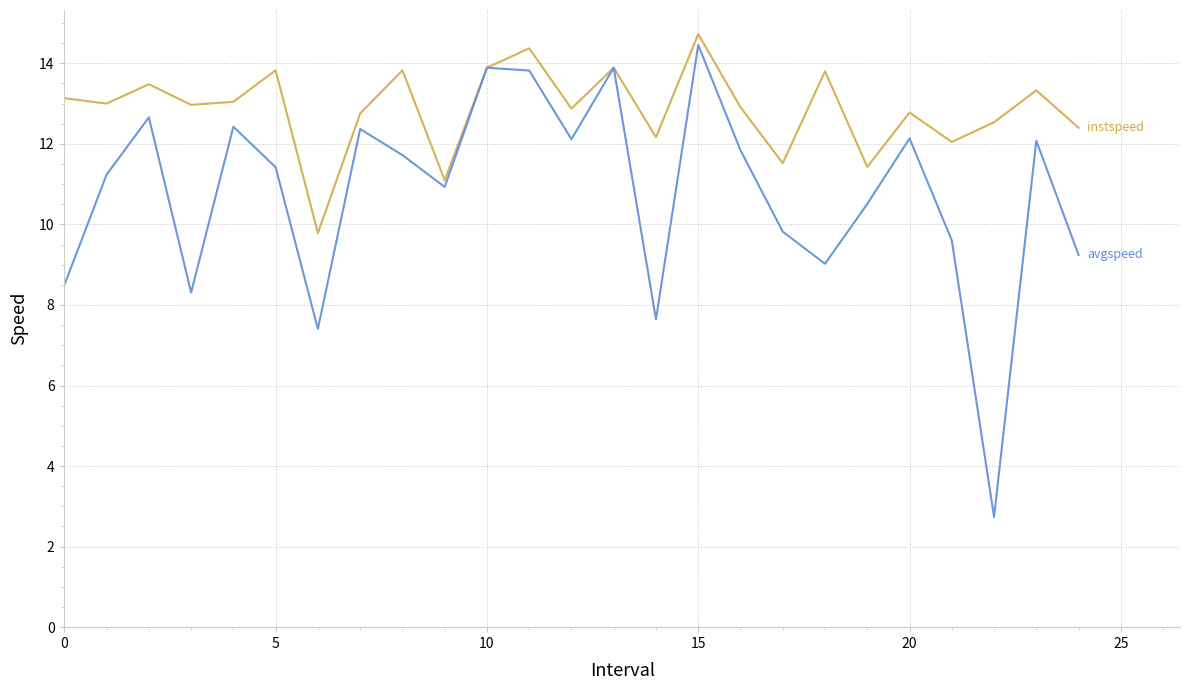

What is the smallest value displayed?

2.7